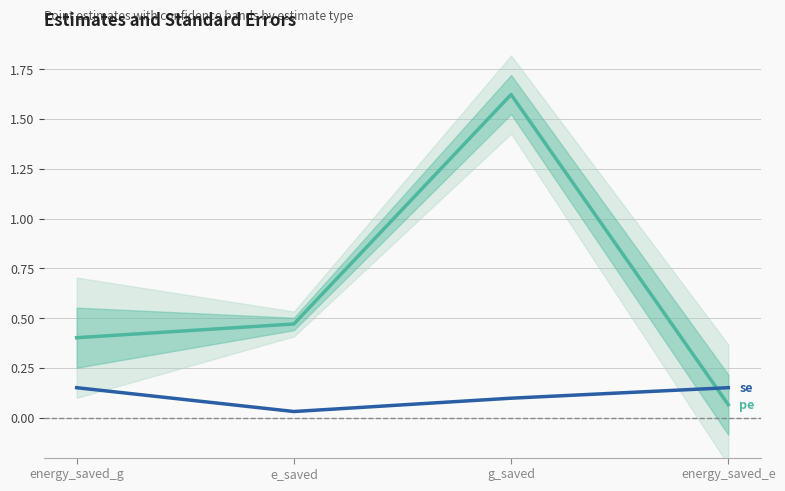

What is the label of the 1st point from the left?

energy_saved_g